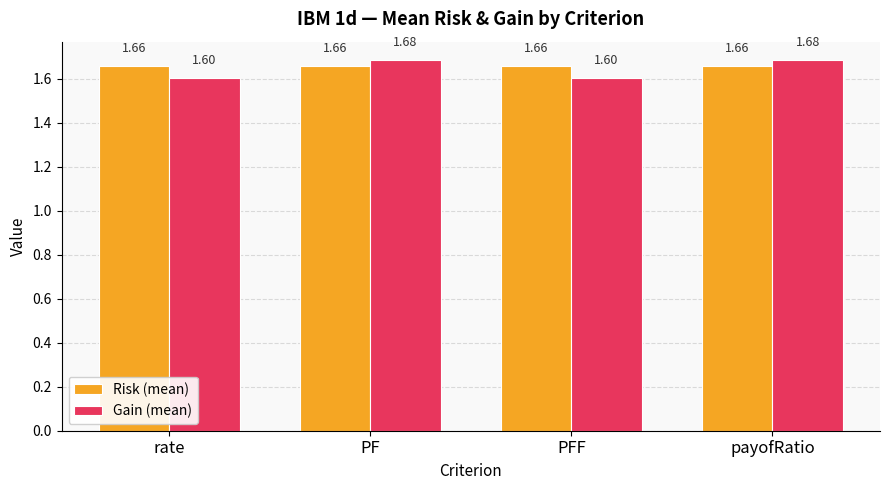

Rank the series by their average value, from lowest to highest.

Gain (mean), Risk (mean)